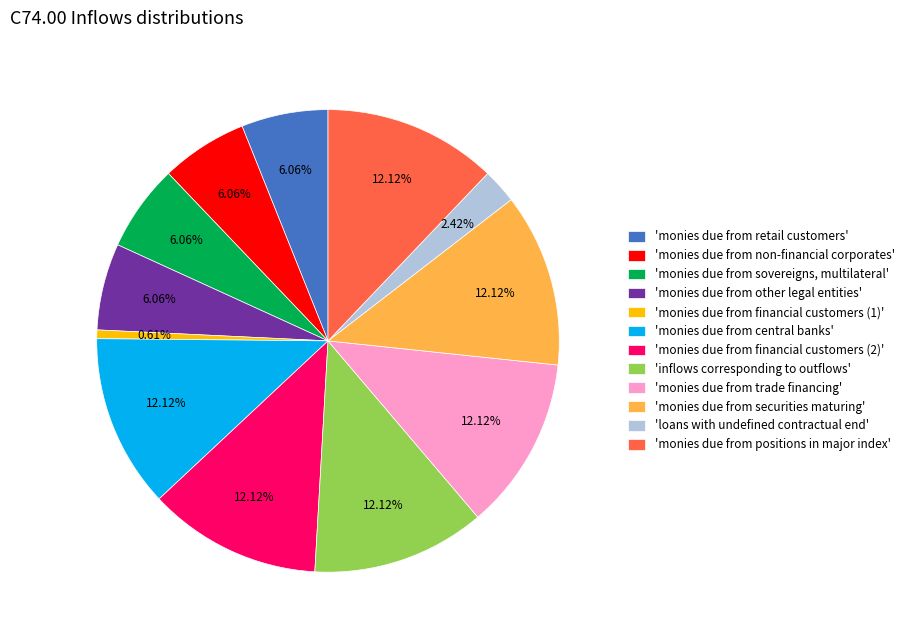

Does any single category account for the majority?

No